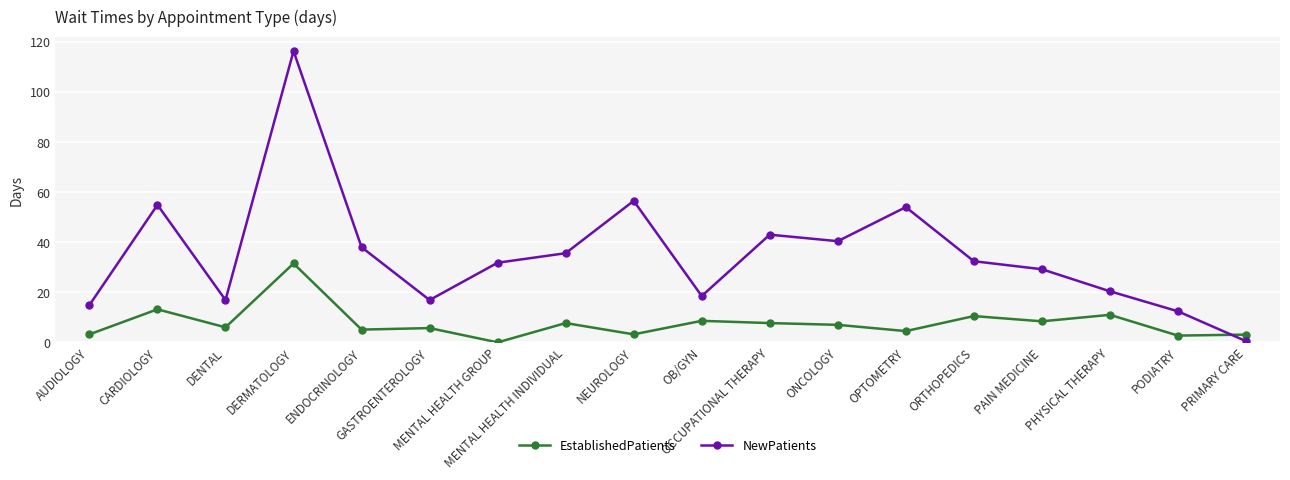

How many positive values does the EstablishedPatients series have?

17